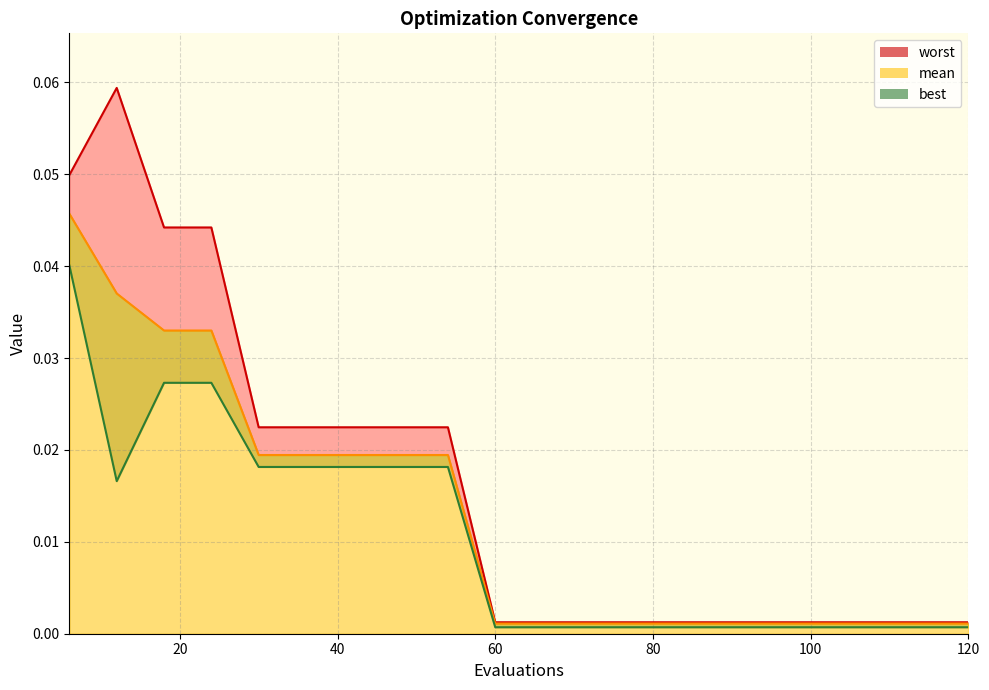

The worst series shows 0.0 at 54. True or false?

False